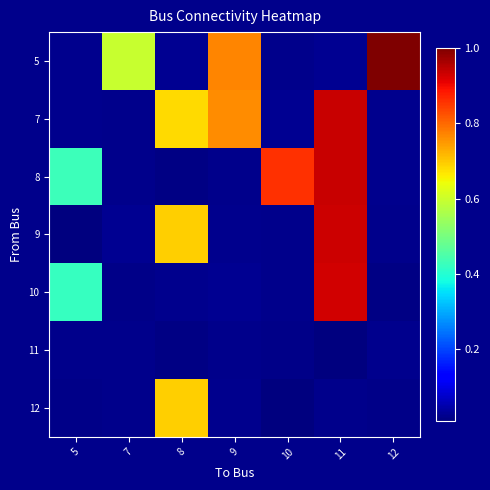

What is the total value across all series at 9?

1.6